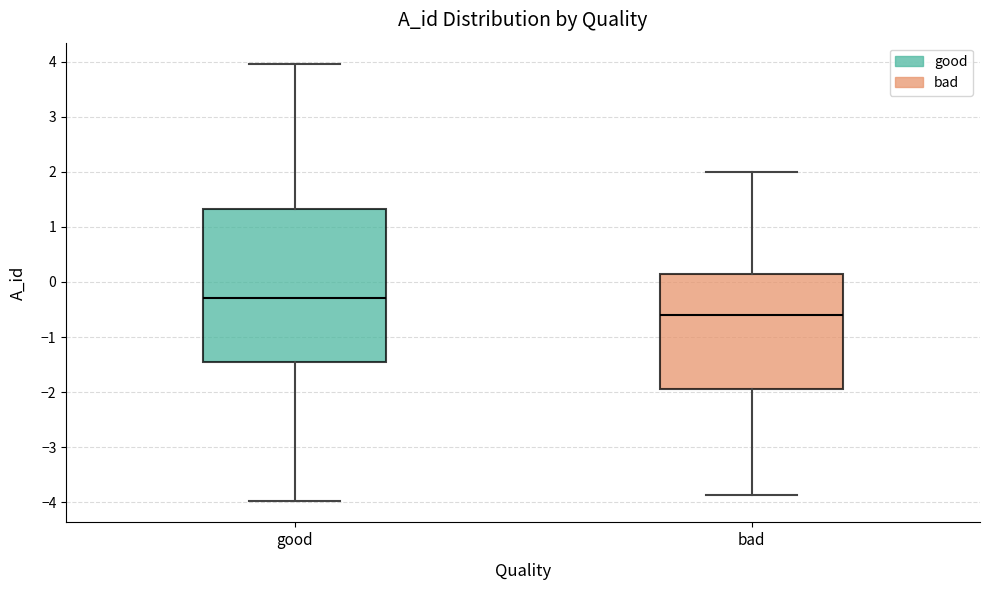

Reading left to right, read every box against the y-axis: the position of its median line, the range the box covers, and the ends of its whiskers. The values are not printed on the chart, so give them approximately, as read against the axis.

good: median -0.3, box -1.5 to 1.3, whiskers -4.0 to 3.9
bad: median -0.6, box -1.9 to 0.1, whiskers -3.9 to 2.0